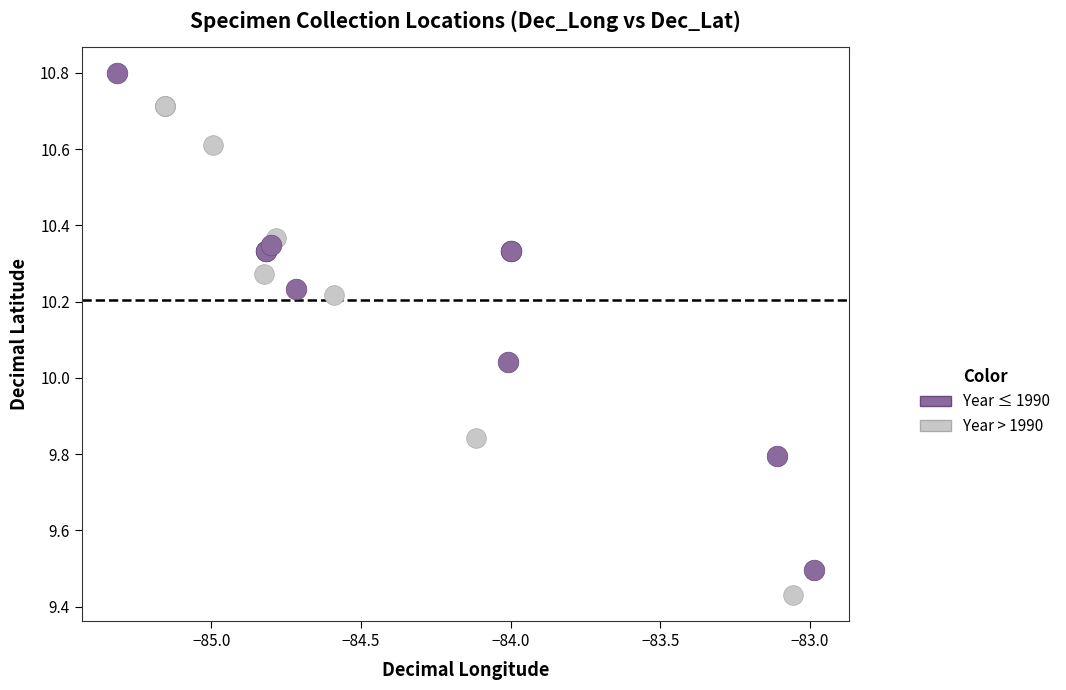

Which series reaches the maximum Y coordinate?

Year ≤ 1990